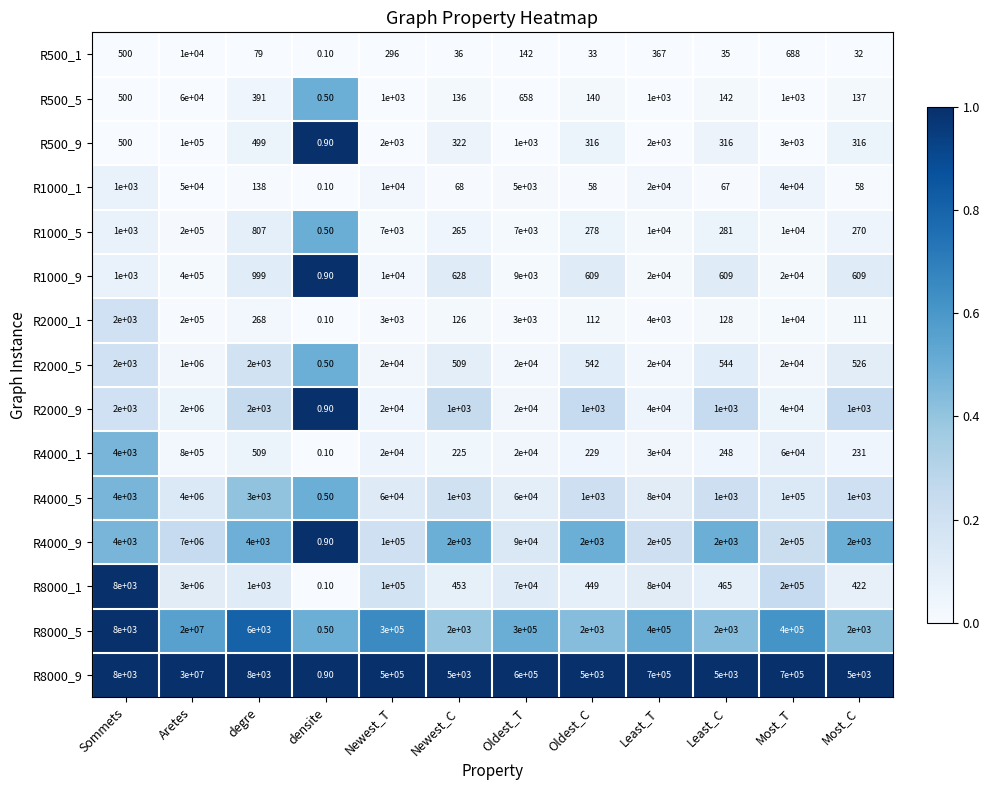

What is the greatest value displayed?

30000000.0